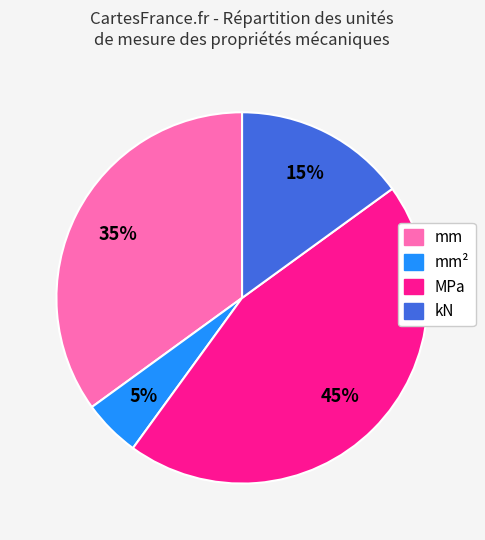

How many segments does this pie chart have?

4